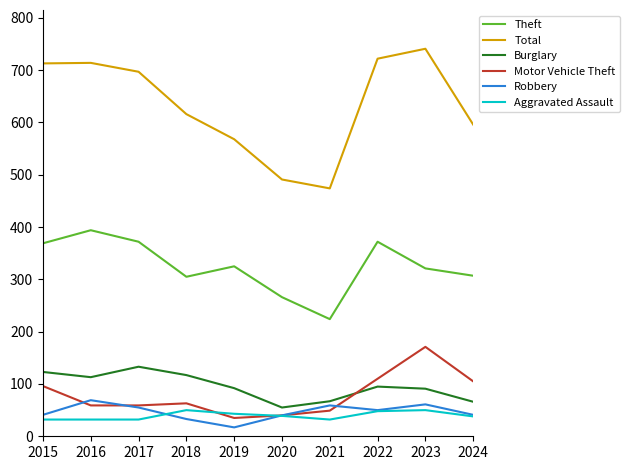

Where does the Motor Vehicle Theft series first go above 63?

2015